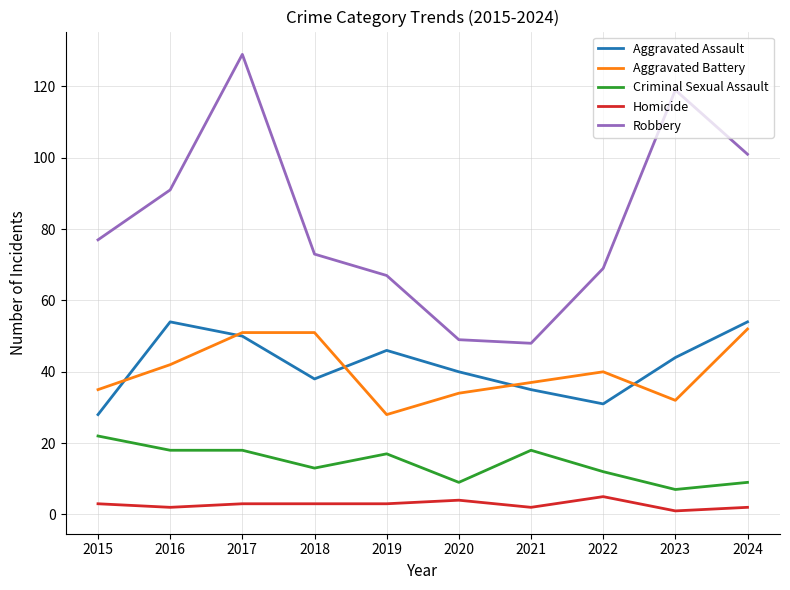

True or false: Robbery and Homicide intersect in this chart.

False